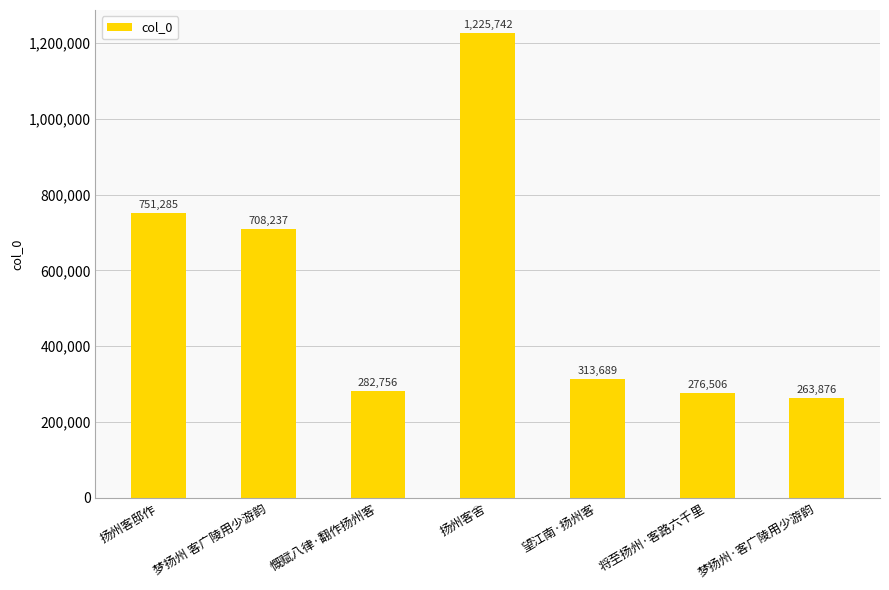

At which label is the value closest to 744809?

扬州客邸作